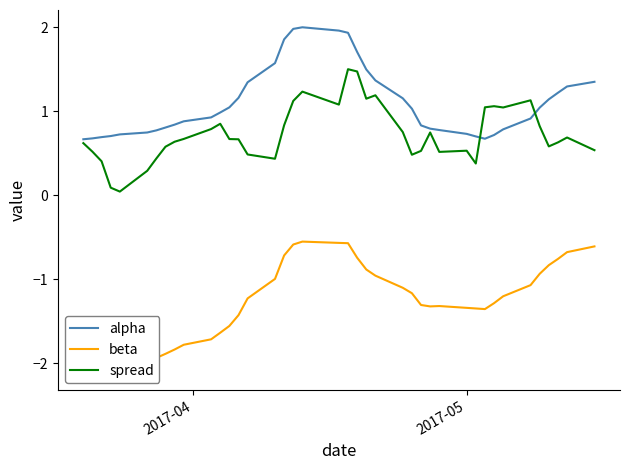

True or false: alpha and spread cross at least once.

True